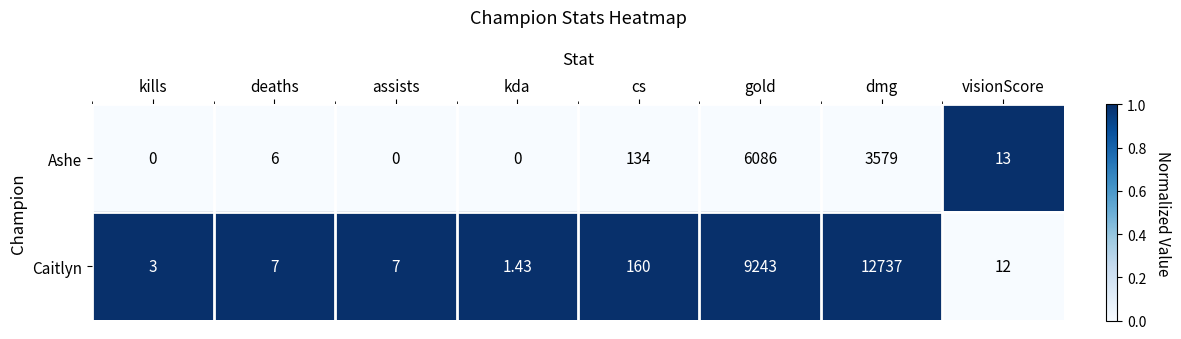

Which series changed the most between assists and gold?

Caitlyn